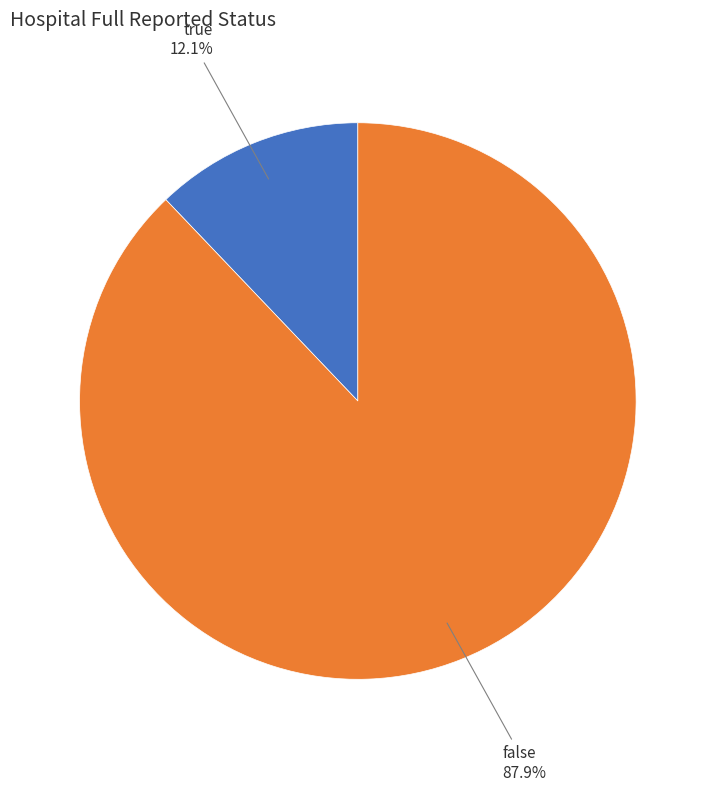

Is there a majority slice in this chart?

Yes